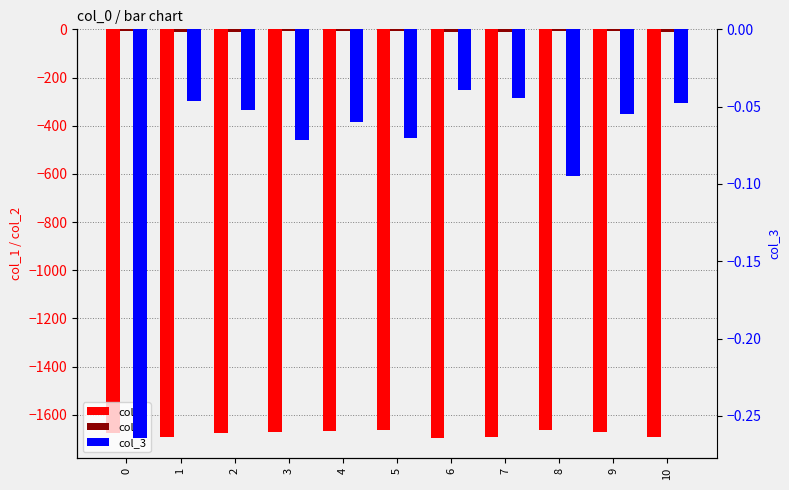

What is the value of the col_2 bar at the 9th from the left?

-8.0